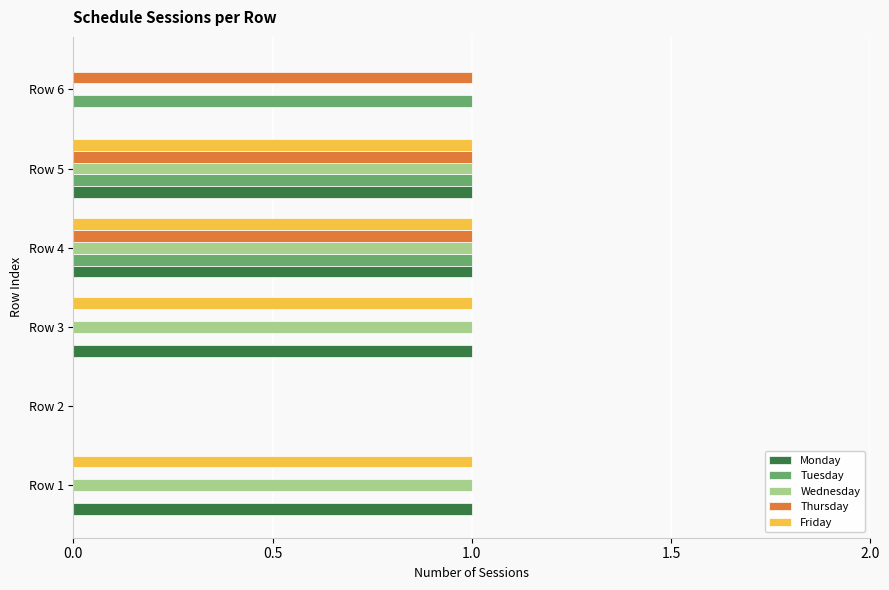

What is the sum of all Friday values?

4